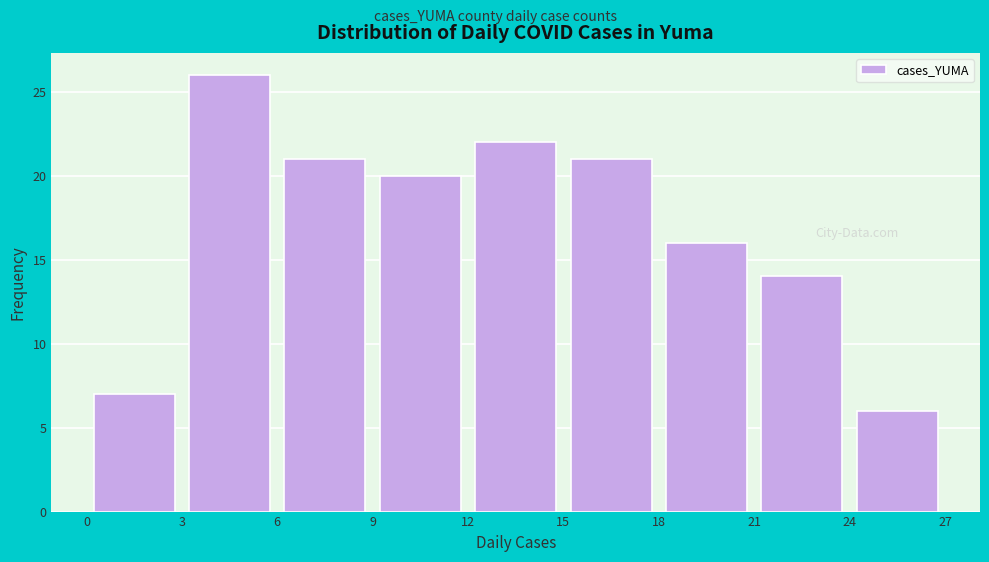

Reading left to right, transcribe this chart: for each bar, give the range it covers on the x-axis and its height. The values are not printed on the chart, so give them approximately, as read against the axis.

0 to 3: 7
3 to 6: 26
6 to 9: 21
9 to 12: 20
12 to 15: 22
15 to 18: 21
18 to 21: 16
21 to 24: 14
24 to 27: 6